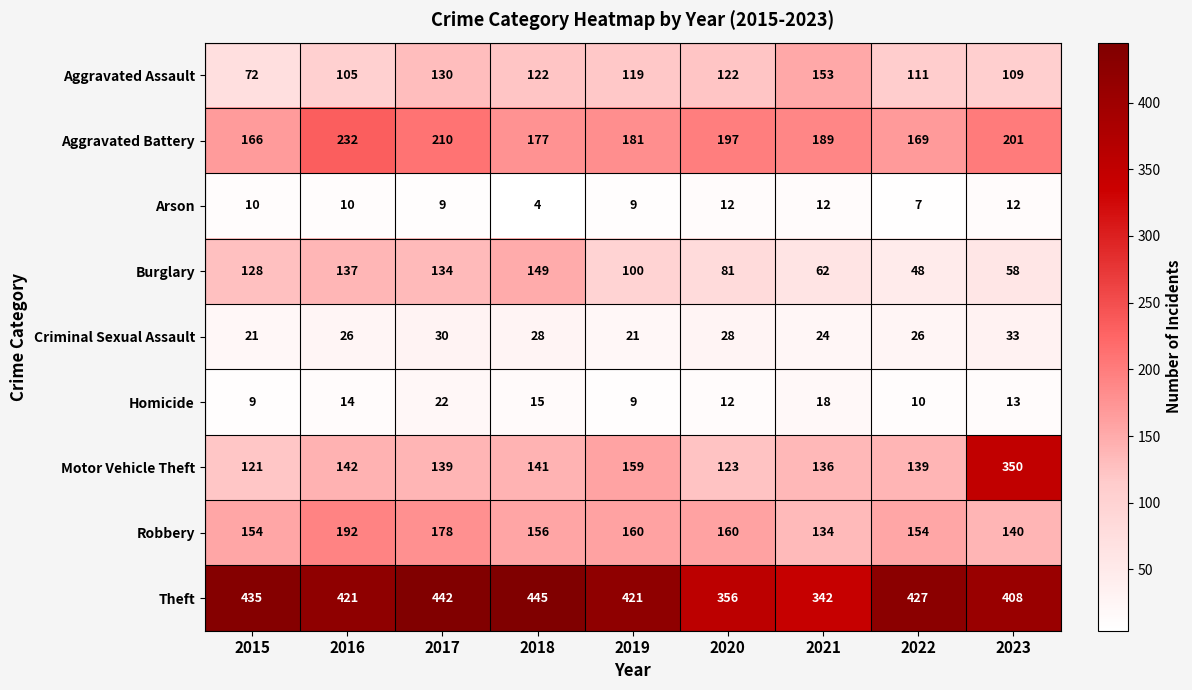

Which category has the lowest value across all series?

2018